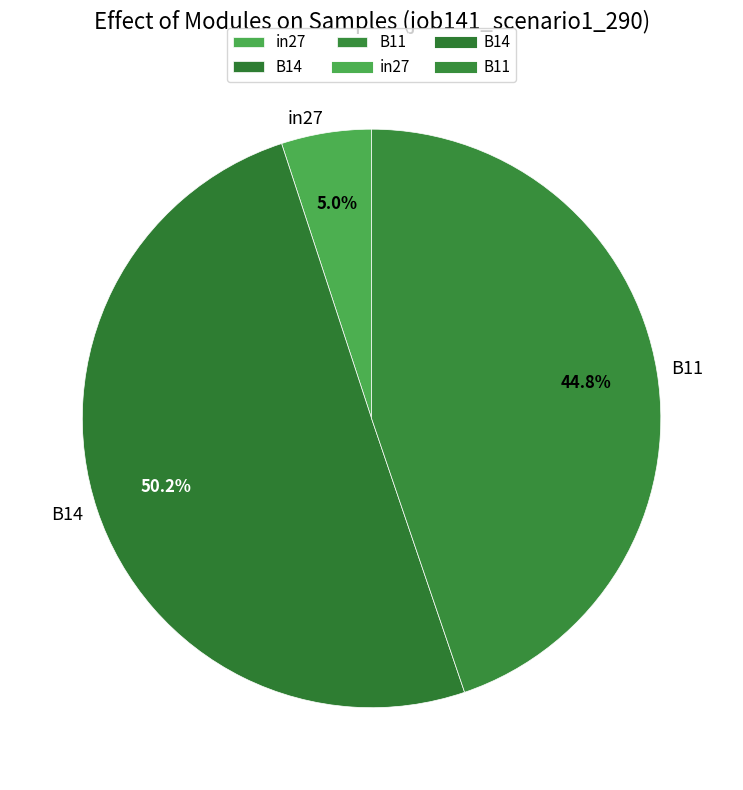

Does in27 represent more than half of the total?

No